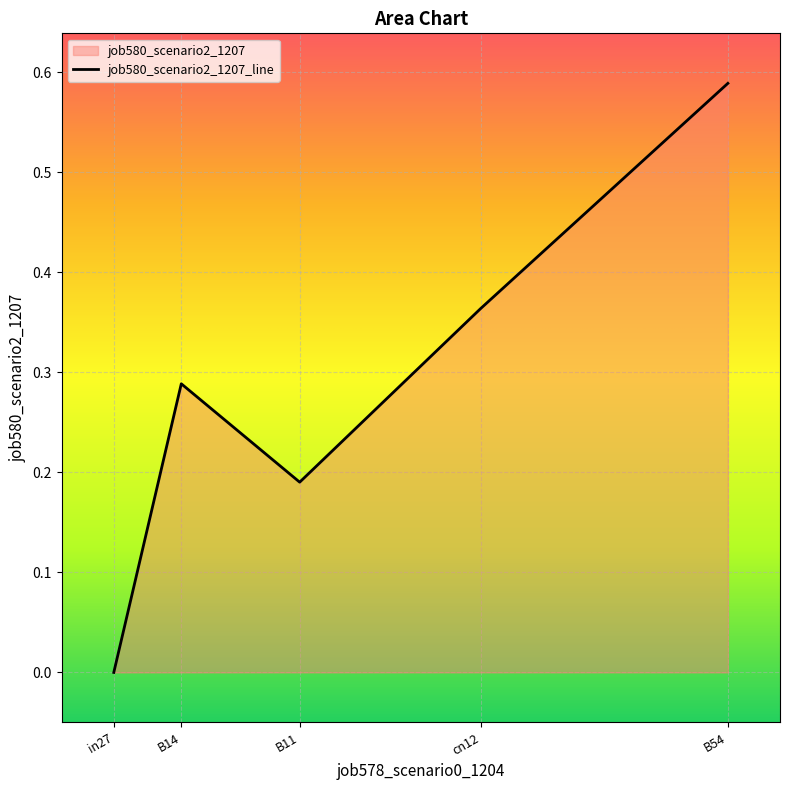

At which category does the chart reach its peak across all series?

B54